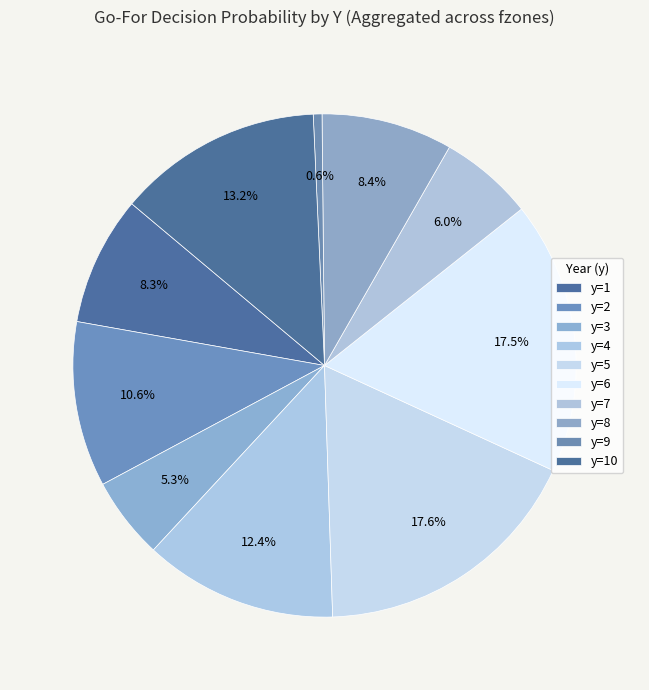

Is the sum of y=6 and y=3 greater than half?

No